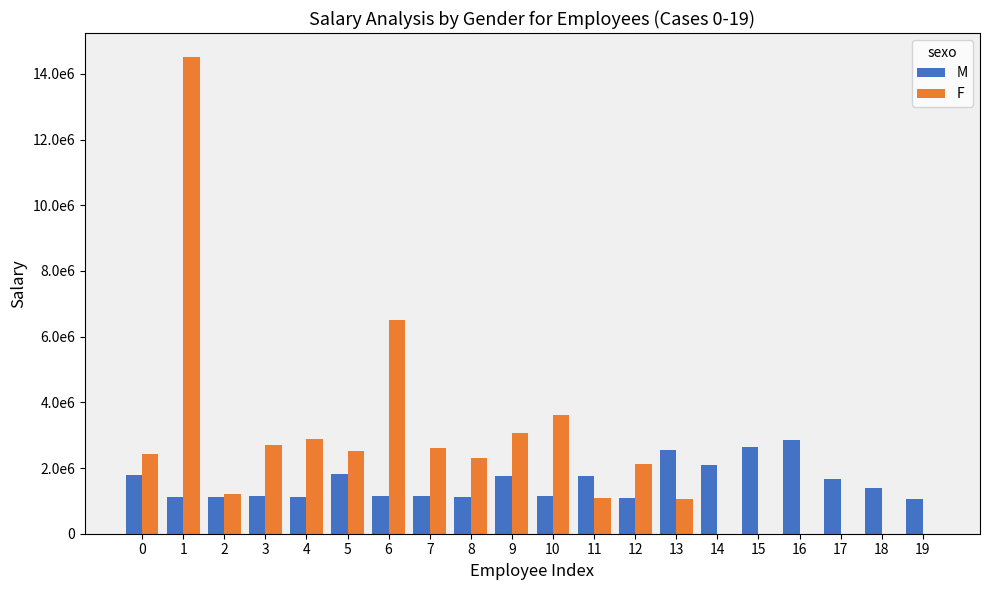

What are all the series names shown in the legend?

M, F